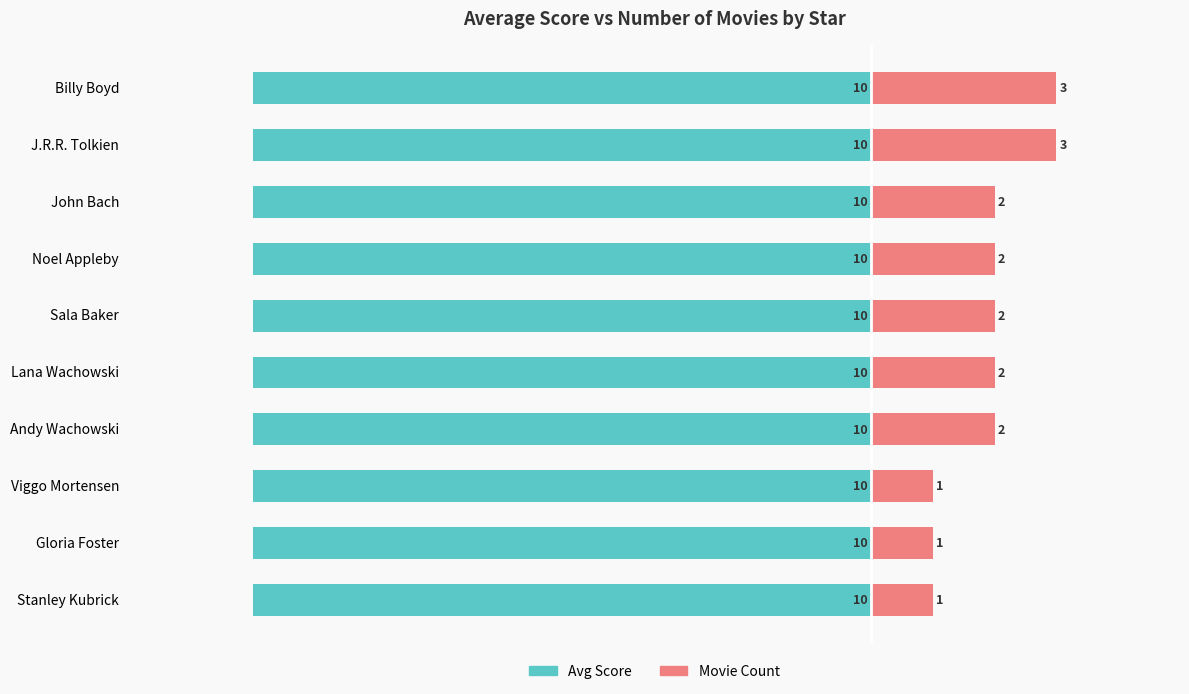

How many values in the Movie Count series are below 2?

3